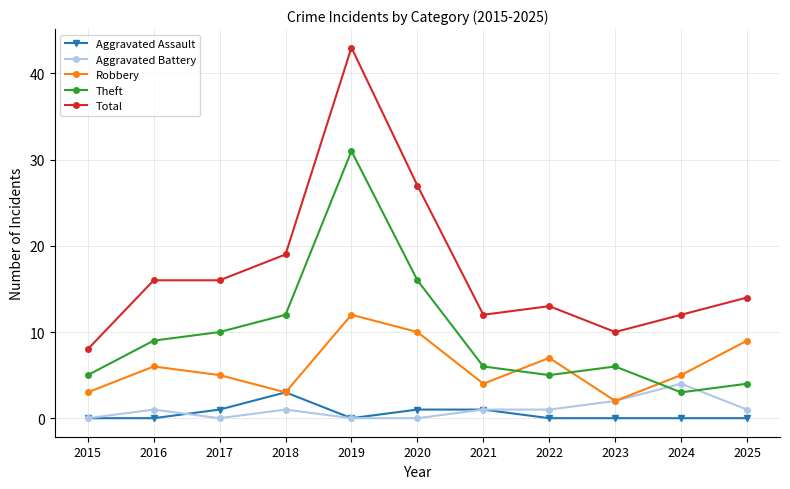

True or false: Theft has more than 0 interior local peaks.

True